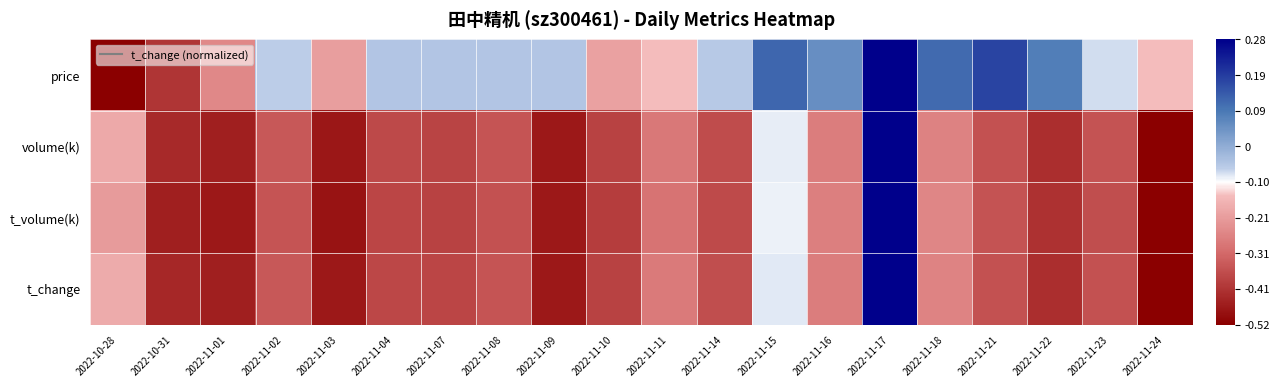

At which category is the sum across all series the highest?

2022-11-17